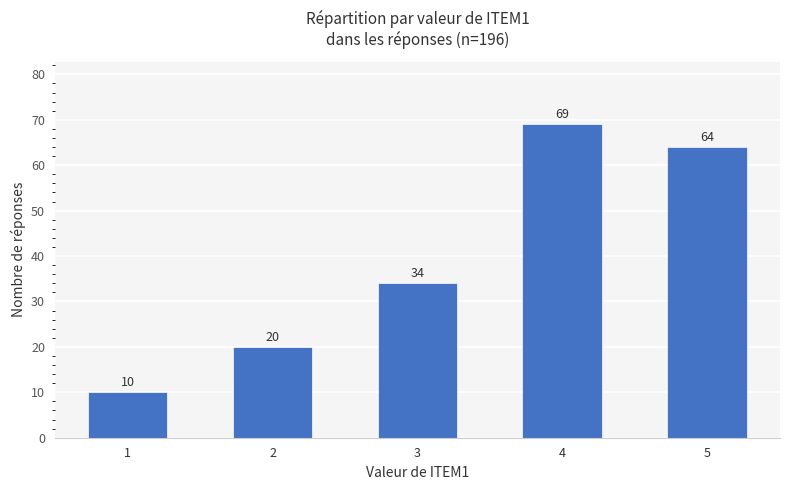

Does the chart contain stacked bars?

No